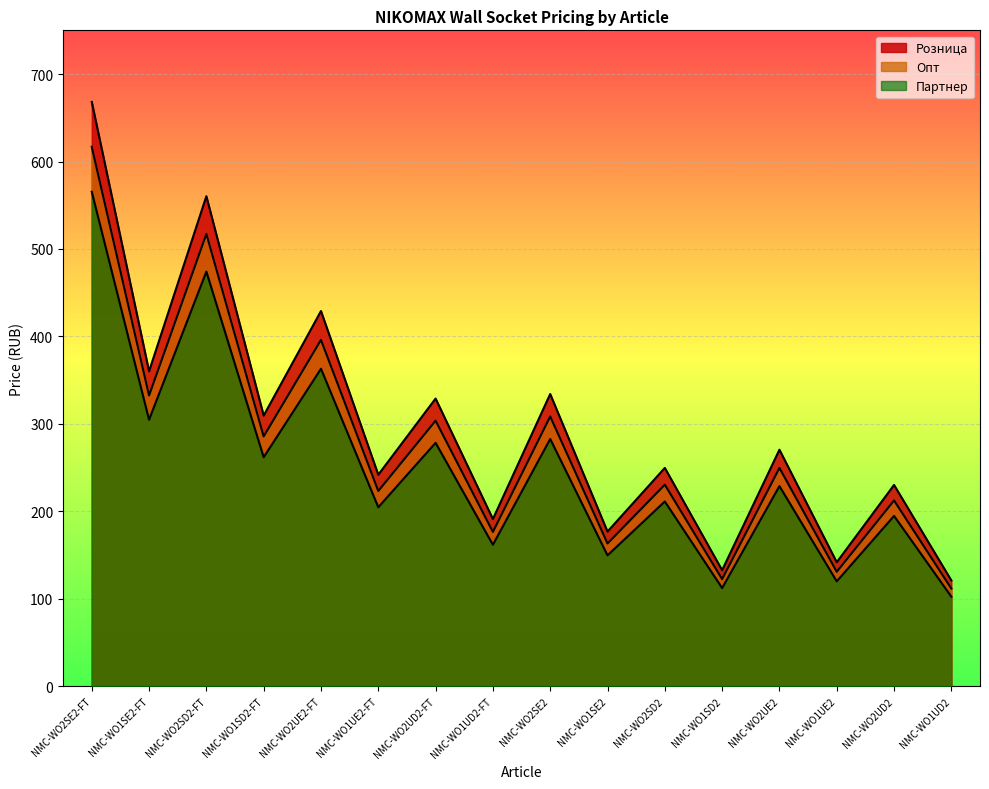

Rank the series by their maximum value, from lowest to highest.

Партнер, Опт, Розница